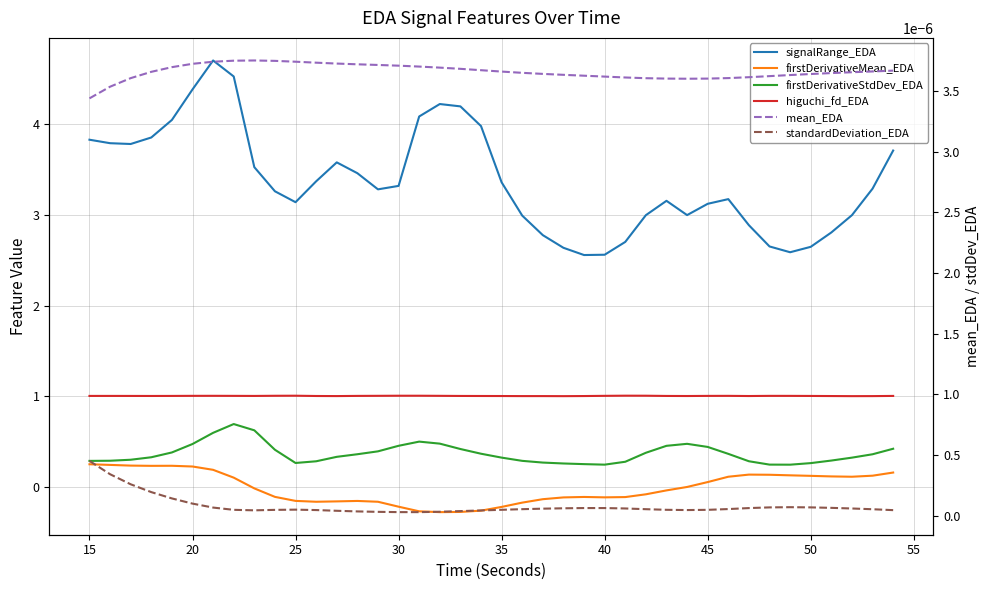

At 50, list the series in order from smallest to largest.

firstDerivativeMean_EDA, standardDeviation_EDA, mean_EDA, firstDerivativeStdDev_EDA, higuchi_fd_EDA, signalRange_EDA